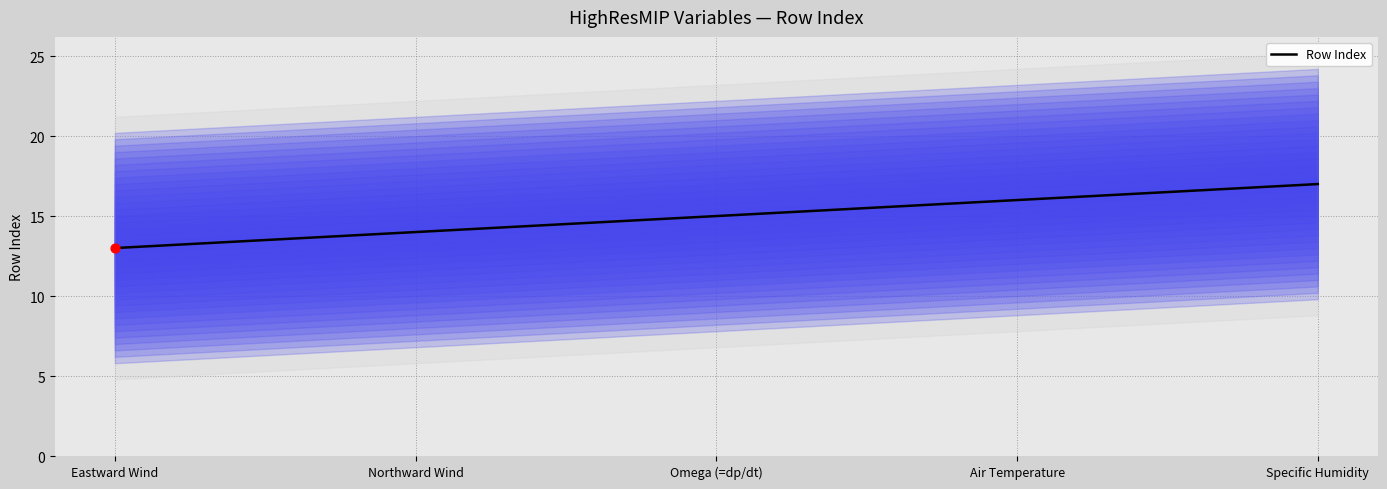

What is the change in value from Eastward Wind to Air Temperature?

+3